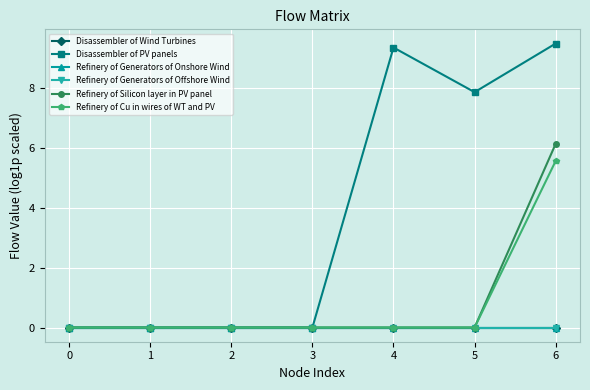

Between 3 and 6, which series saw the biggest shift?

Disassembler of PV panels